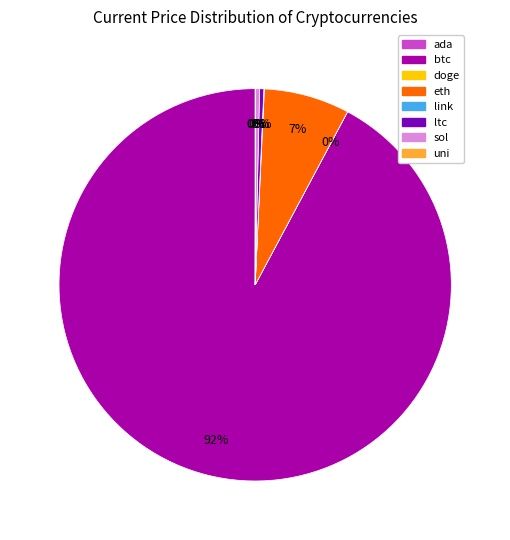

Which category has the biggest portion of the pie?

btc